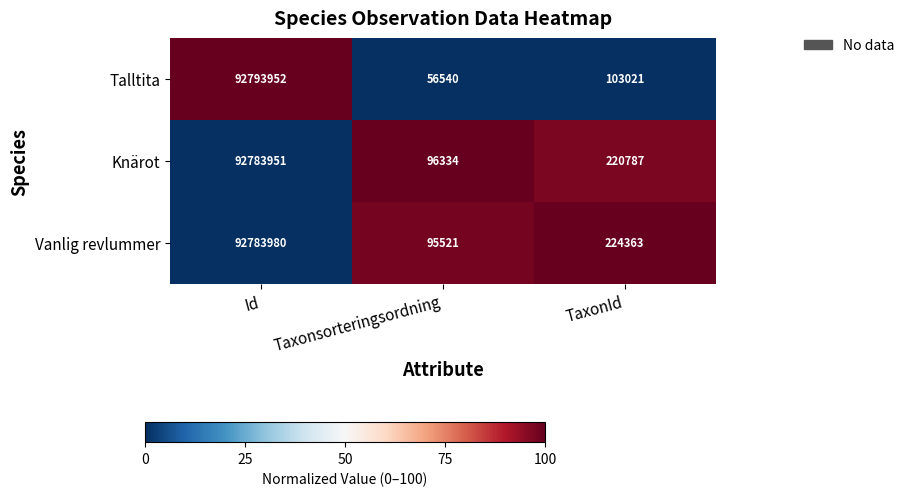

How many distinct data groups are displayed?

3